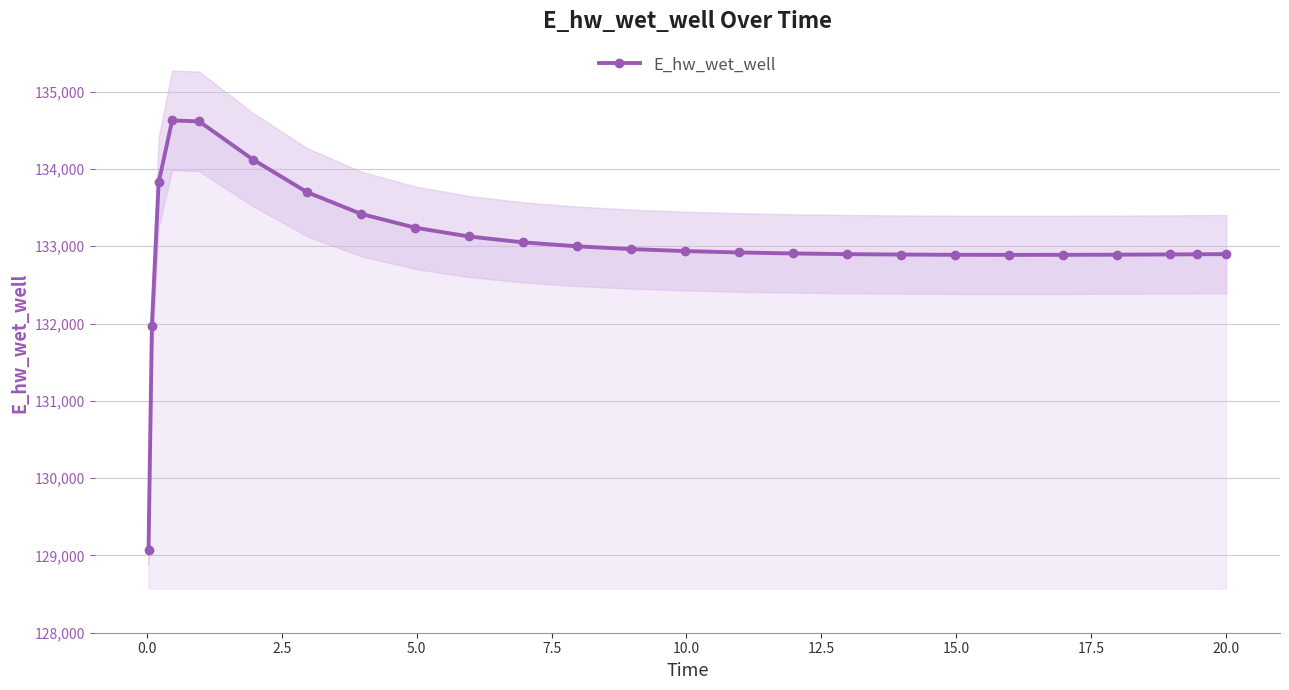

What is the highest value of the E_hw_wet_well series?

134627.9